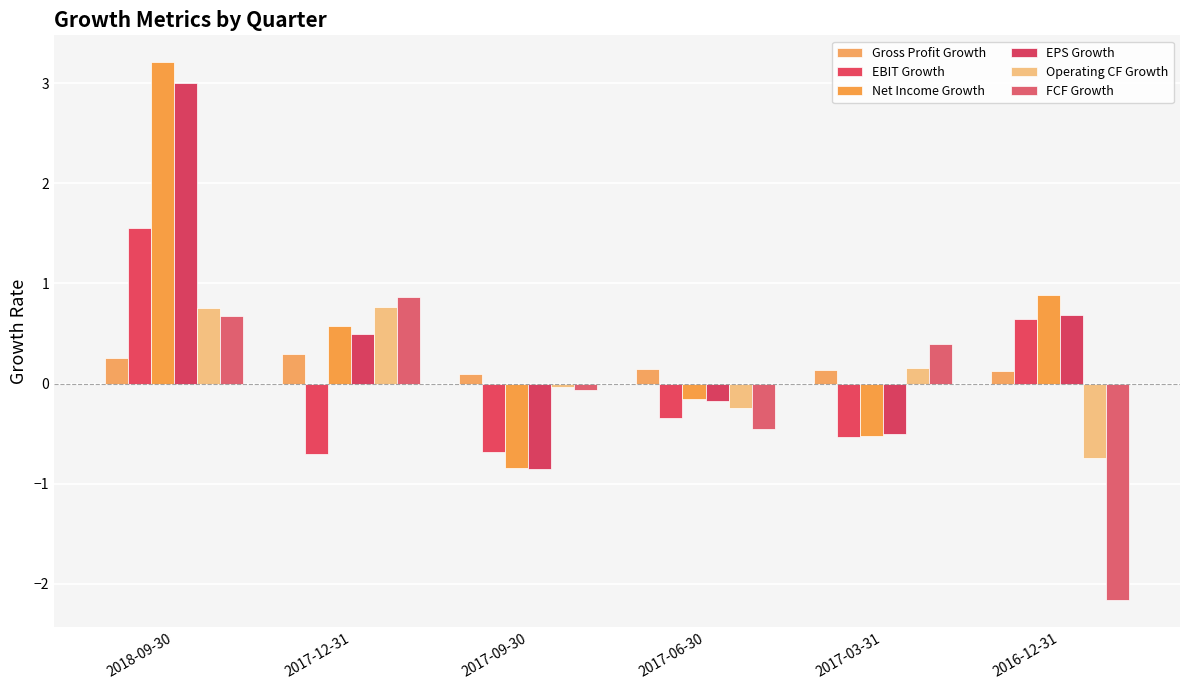

Reading left to right, list all the values displayed in this chart.

Gross Profit Growth: 0.3	0.3	0.1	0.1	0.1	0.1
EBIT Growth: 1.6	-0.7	-0.7	-0.3	-0.5	0.6
Net Income Growth: 3.2	0.6	-0.8	-0.2	-0.5	0.9
EPS Growth: 3.0	0.5	-0.9	-0.2	-0.5	0.7
Operating CF Growth: 0.8	0.8	-0.0	-0.2	0.2	-0.7
FCF Growth: 0.7	0.9	-0.1	-0.5	0.4	-2.2